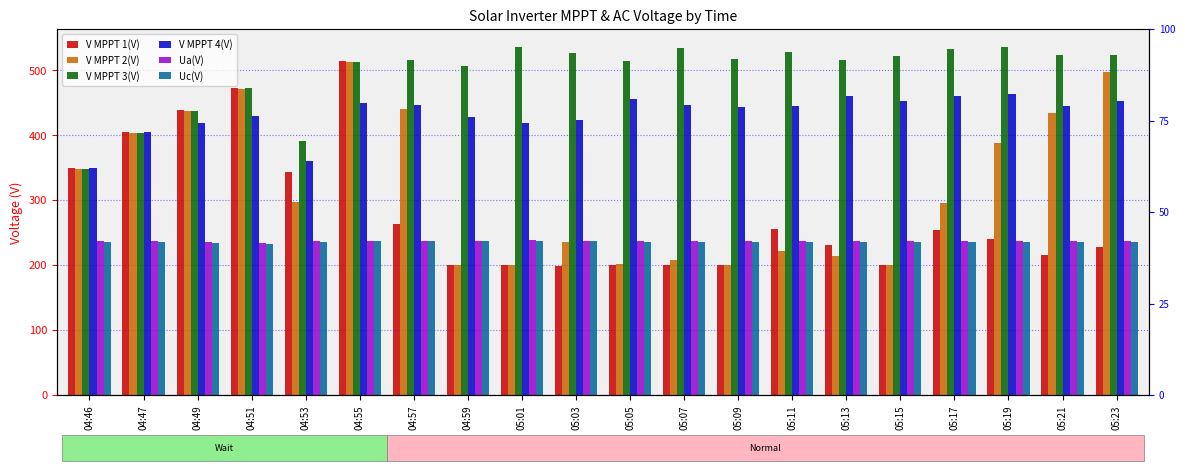

What is the lowest value of the Uc(V) series?

233.4